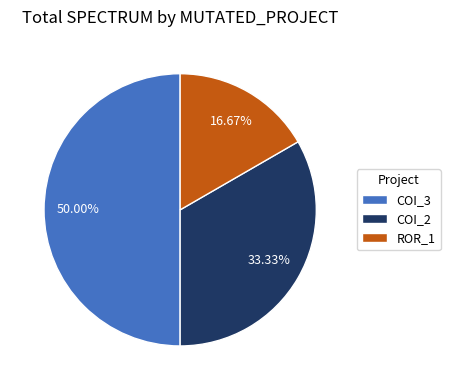

Approximately how many times larger is the value at ROR_1 compared to COI_2?

0.5